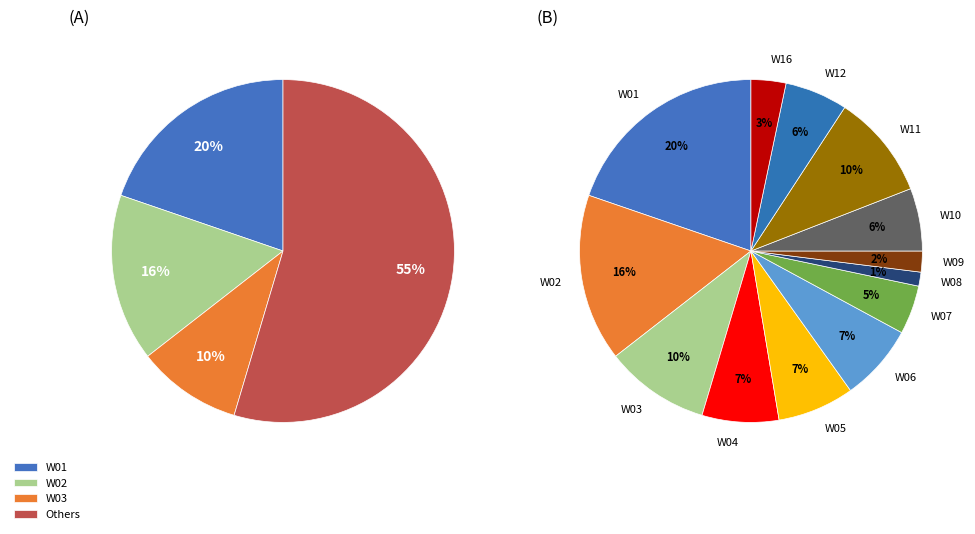

What percentage is the W02 slice, to the nearest percent?

16%